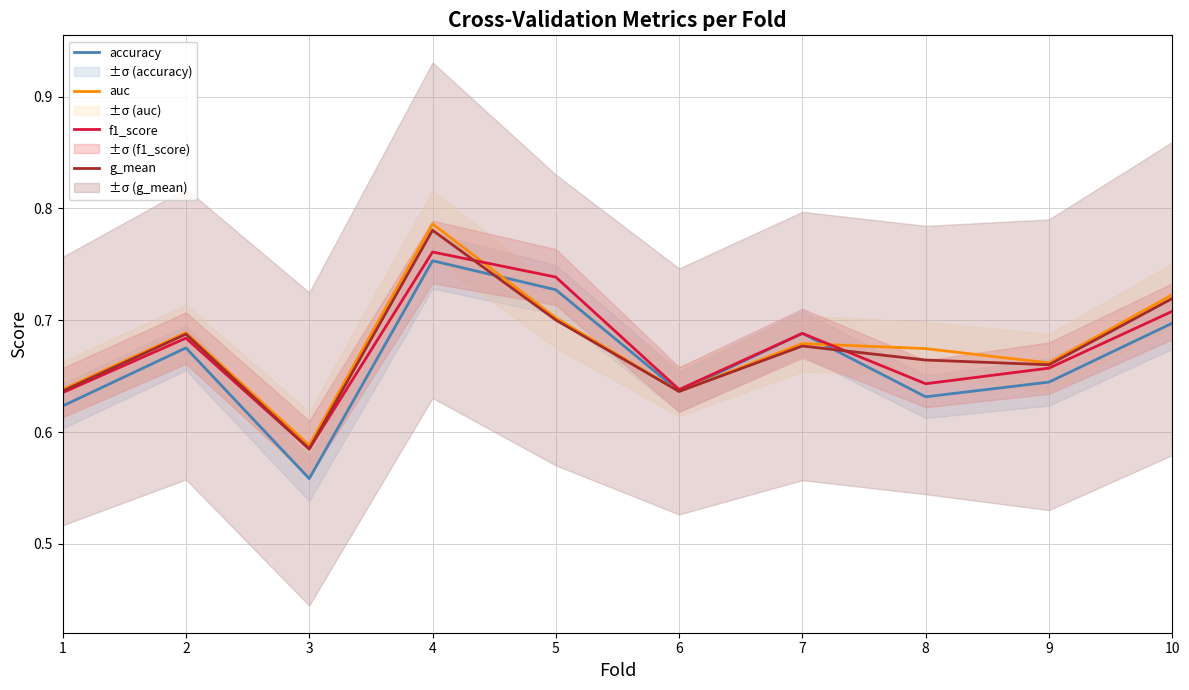

How many distinct data groups are displayed?

4